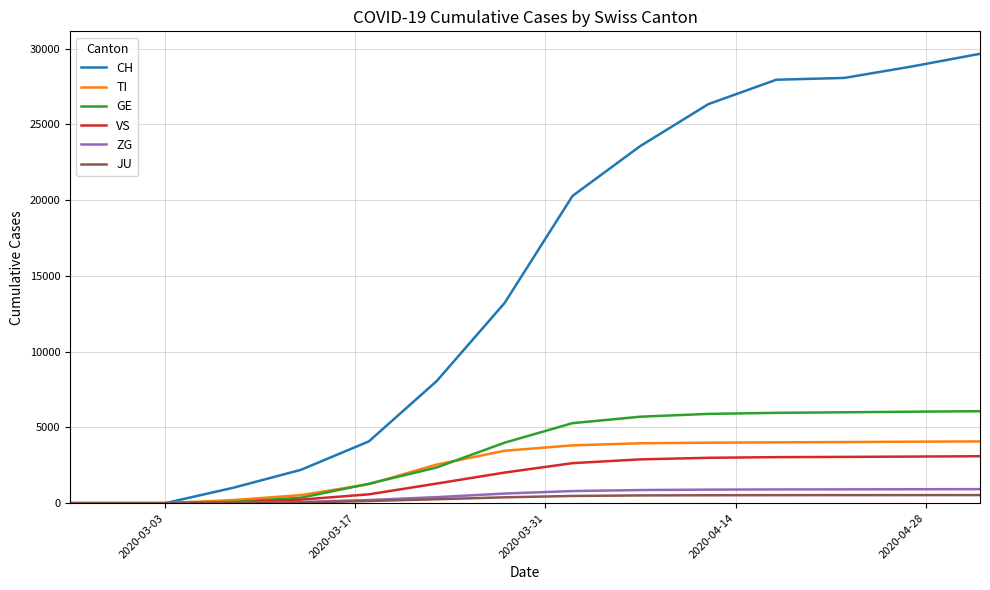

What is the maximum value shown in the chart?

29656